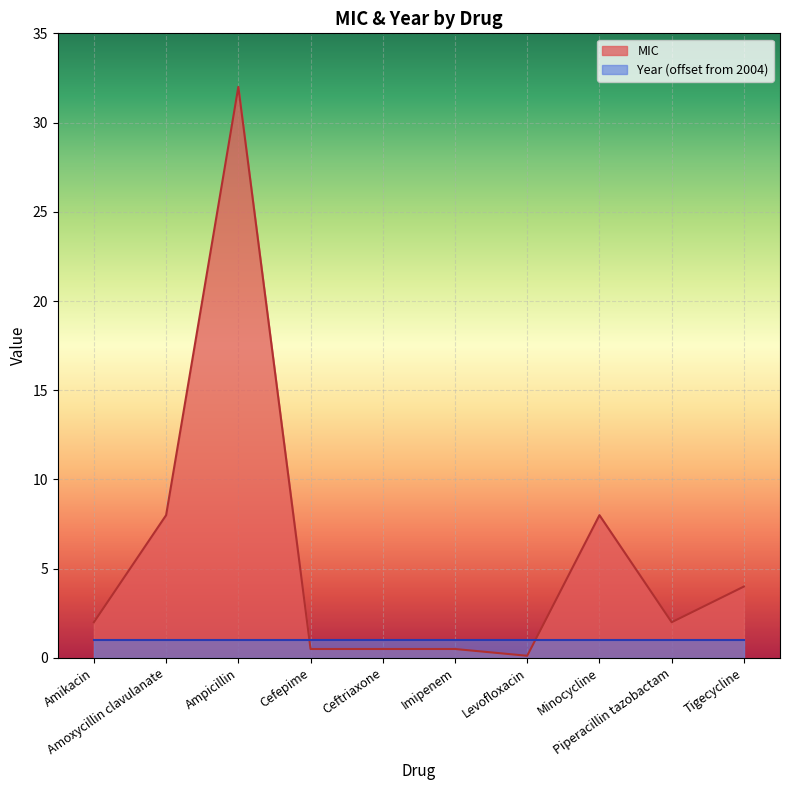

What is the maximum value shown in the chart?

32.0